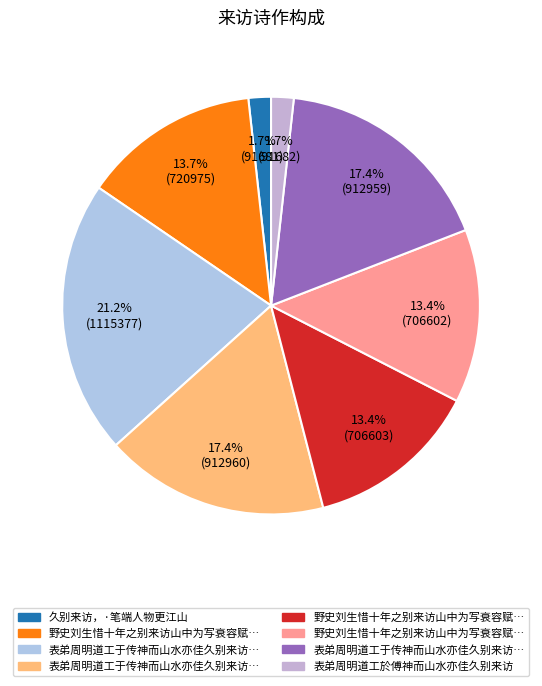

How many segments does this pie chart have?

8